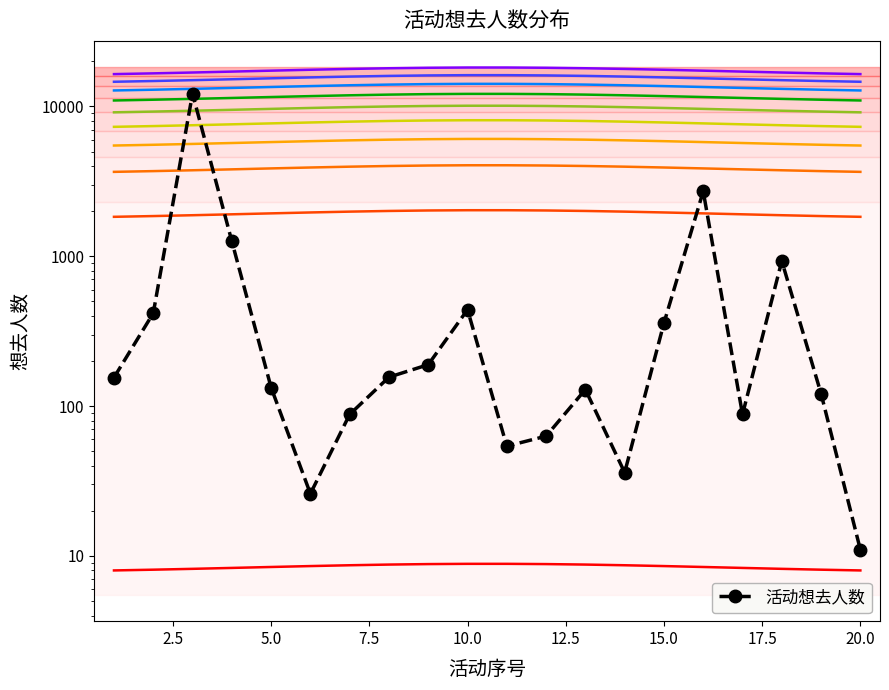

Reading left to right, transcribe all the data shown in this chart.

155	417	12175	1260	133	26	88	156	189	440	54	63	129	36	358	2714	88	930	121	11